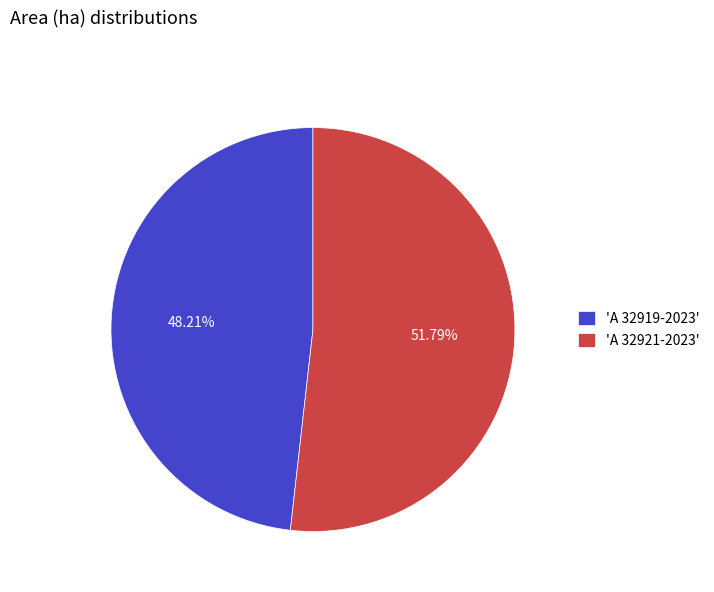

Which has a higher value, 'A 32919-2023' or 'A 32921-2023'?

'A 32921-2023'